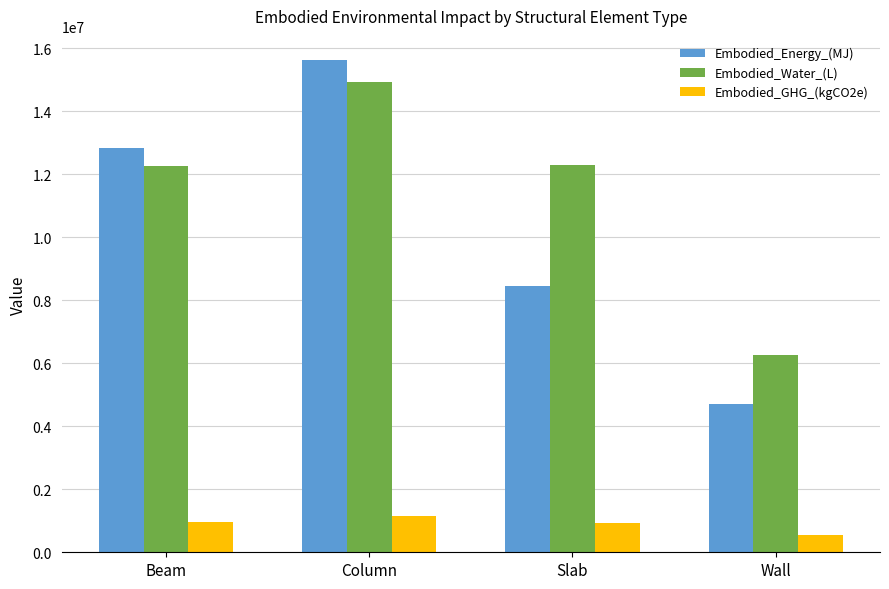

What is the spread (max minus min) of values at Beam?

11867442.9